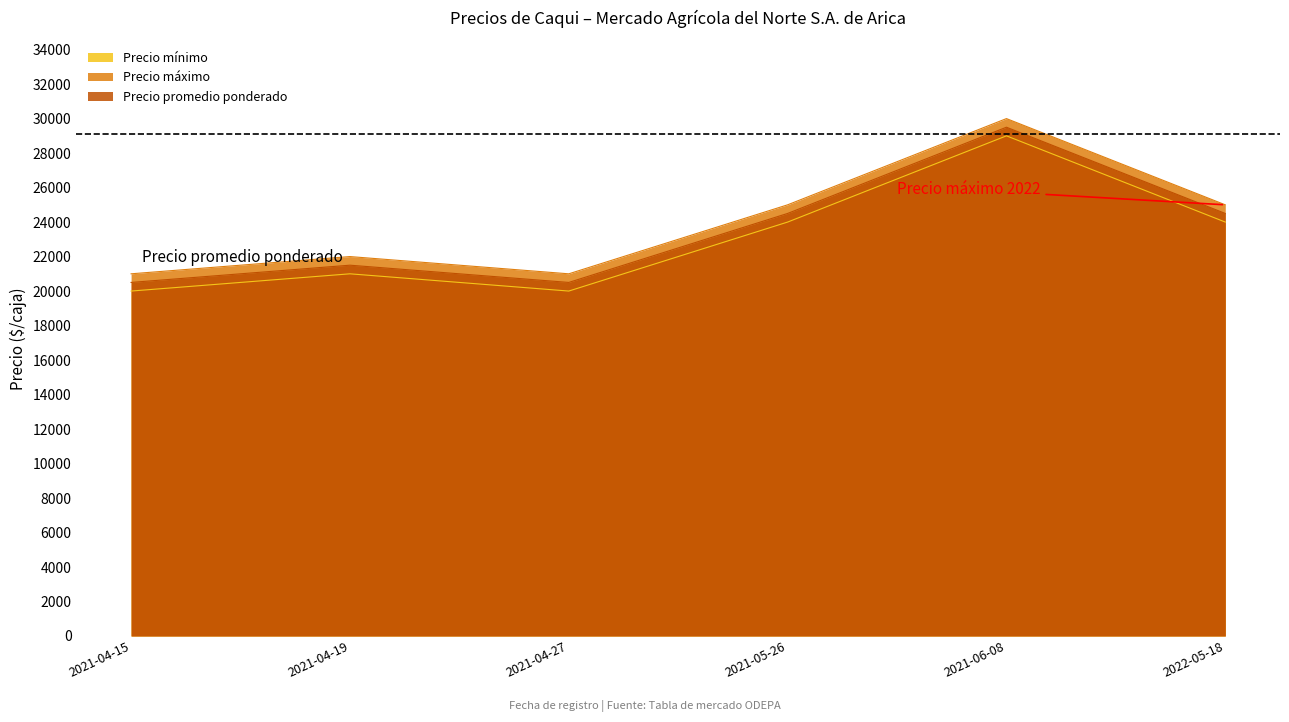

List the series in order of their peak value, highest first.

Precio máximo, Precio promedio ponderado, Precio mínimo